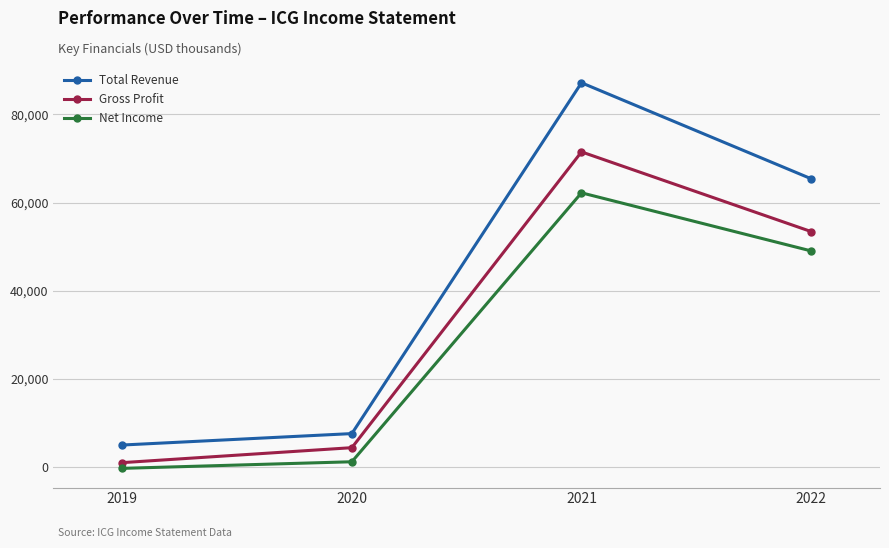

What value does the Gross Profit series have at 2021, to the nearest 10?

71500